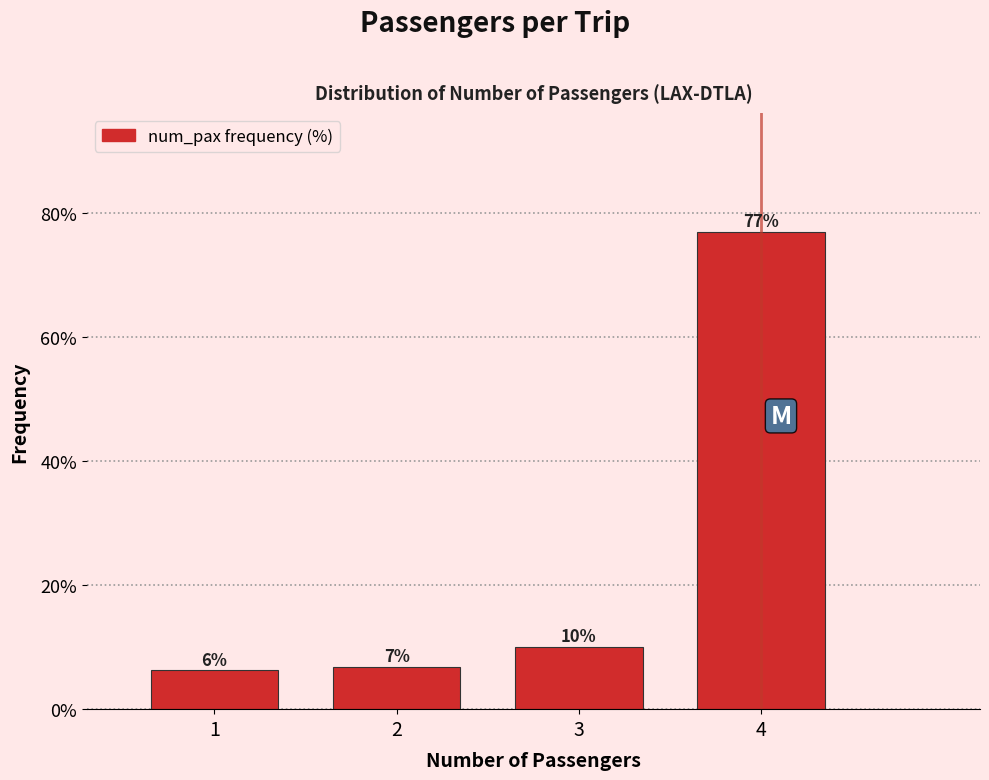

What is the difference between the values at 2 and 4?

70.0